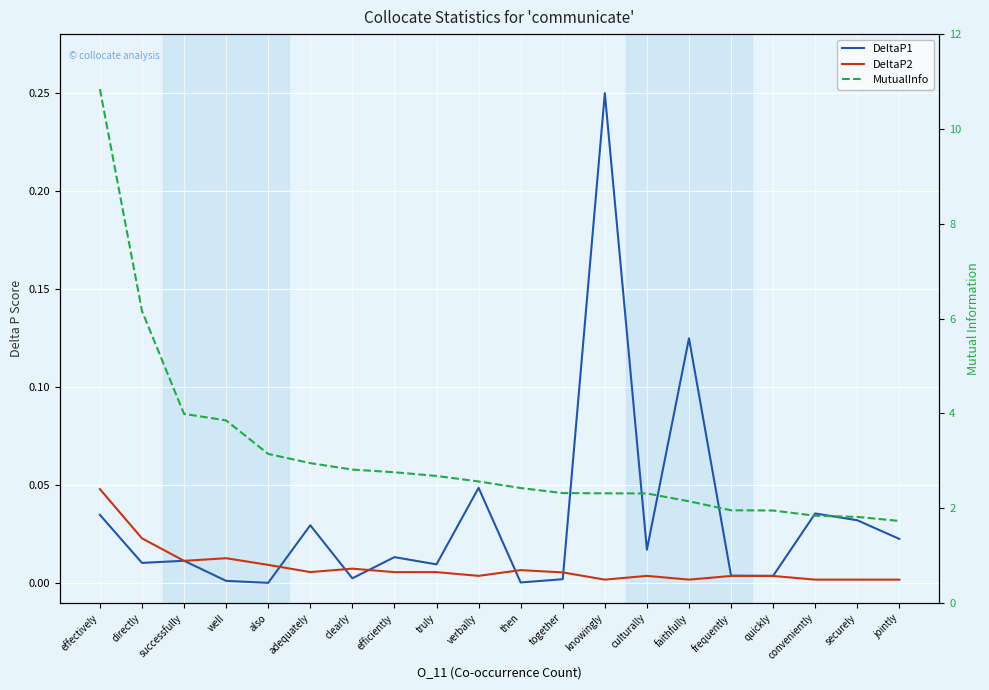

How many lines are shown in the chart?

3